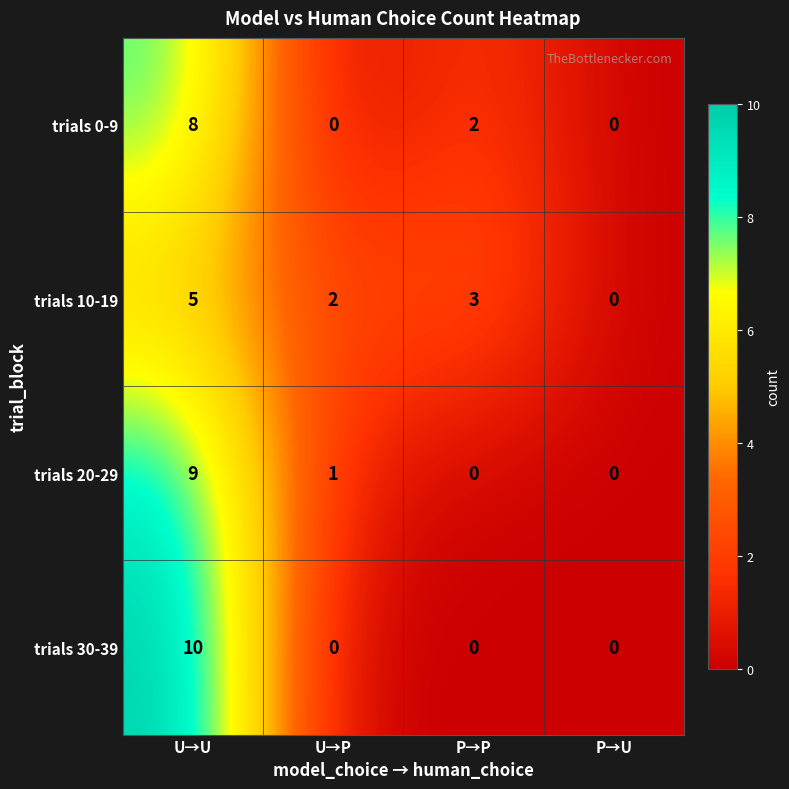

Rank the series at U→U from highest to lowest value.

trials 30-39, trials 20-29, trials 0-9, trials 10-19